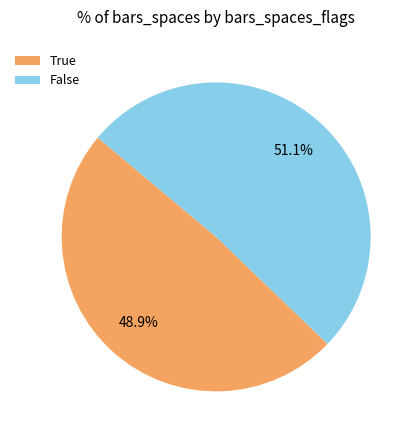

To the nearest percent, what is the combined percentage of False and True?

100%